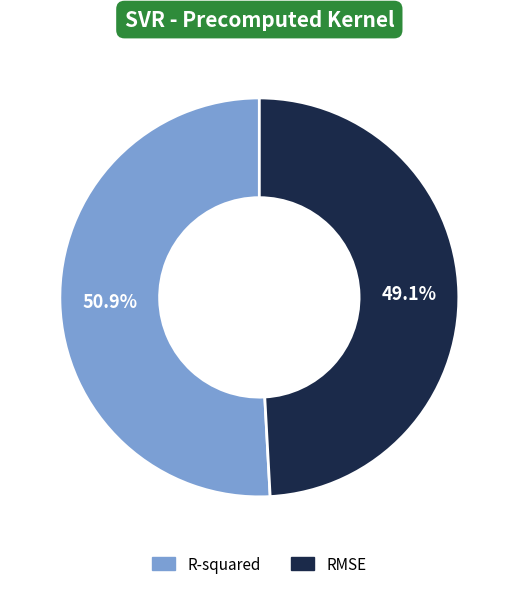

Is R-squared the majority of the pie?

Yes